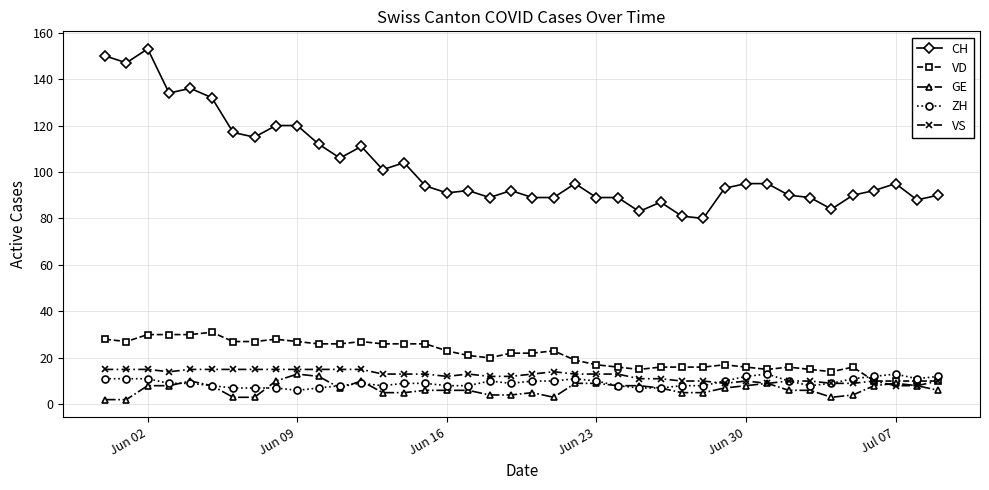

Reading left to right, transcribe all the data shown in this chart.

CH: 150	147	153	134	136	132	117	115	120	120	112	106	111	101	104	94	91	92	89	92	89	89	95	89	89	83	87	81	80	93	95	95	90	89	84	90	92	95	88	90
VD: 28	27	30	30	30	31	27	27	28	27	26	26	27	26	26	26	23	21	20	22	22	23	19	17	16	15	16	16	16	17	16	15	16	15	14	16	10	10	10	10
GE: 2	2	8	8	10	8	3	3	10	13	12	7	10	5	5	6	6	6	4	4	5	3	9	9	8	8	7	5	5	7	8	9	6	6	3	4	8	9	8	6
ZH: 11	11	11	9	9	8	7	7	7	6	7	8	9	8	9	9	8	8	10	9	10	10	11	10	8	7	7	8	8	10	12	13	10	8	9	11	12	13	11	12
VS: 15	15	15	14	15	15	15	15	15	15	15	15	15	13	13	13	12	13	12	12	13	14	13	13	13	11	11	10	10	9	10	9	10	10	9	9	10	8	8	10